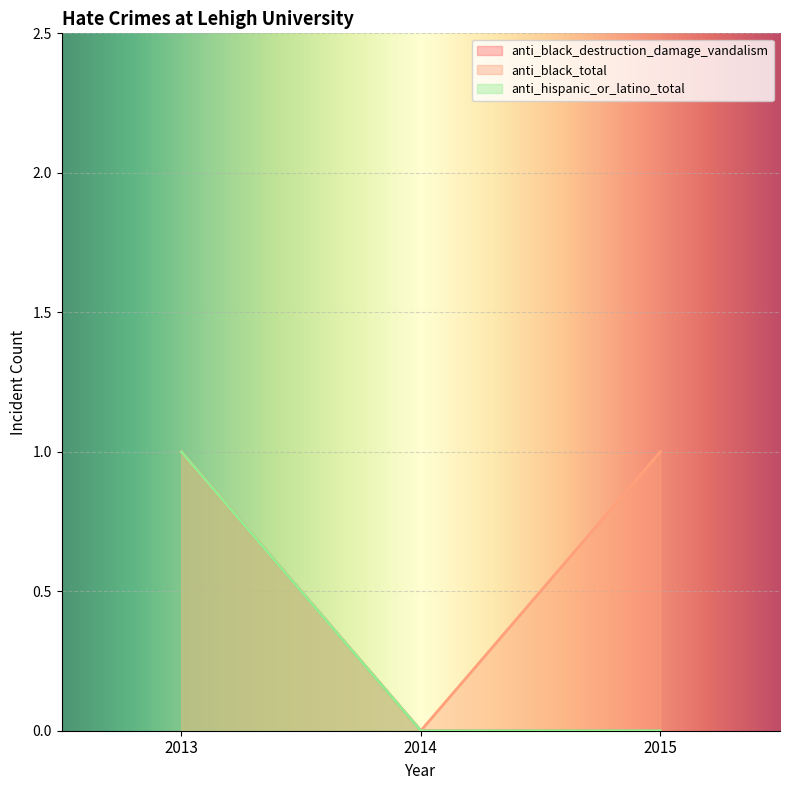

Which series has the largest total across all categories?

anti_black_total